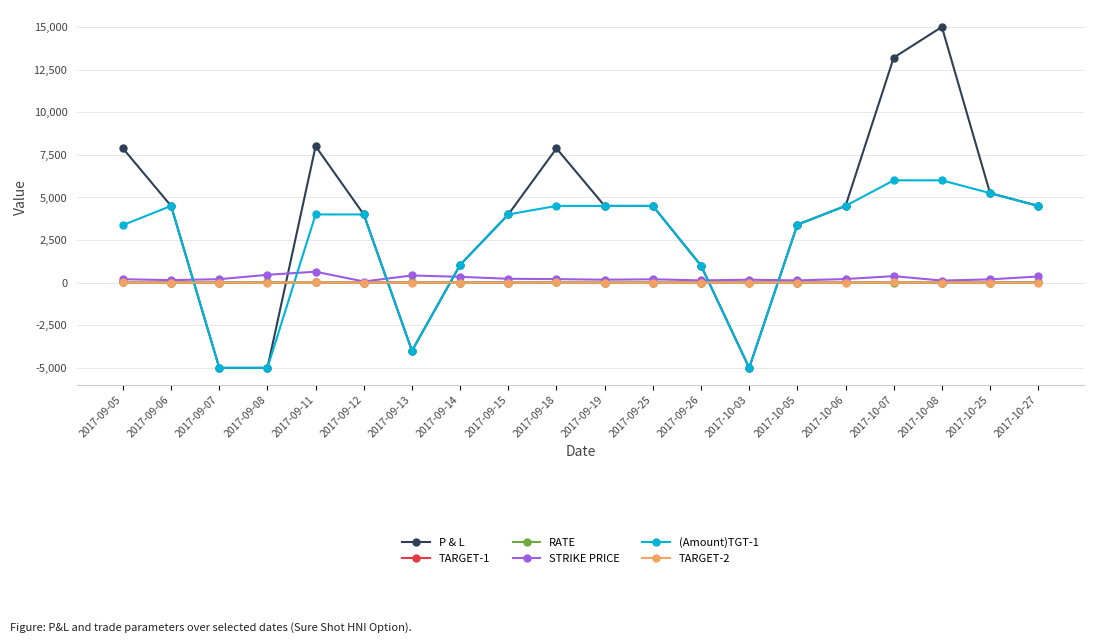

What is the total value across all series at 2017-10-27?

9385.5